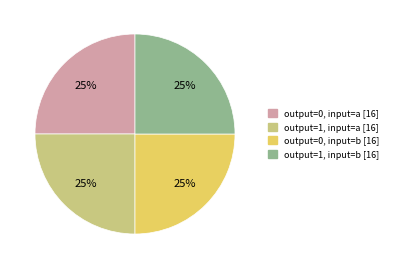

How many slices are in this pie chart?

4